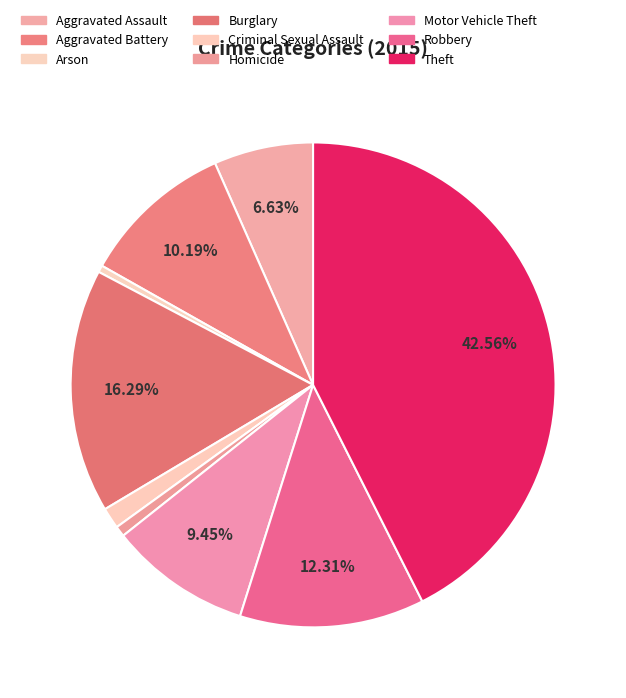

Which slice is the smallest?

Arson